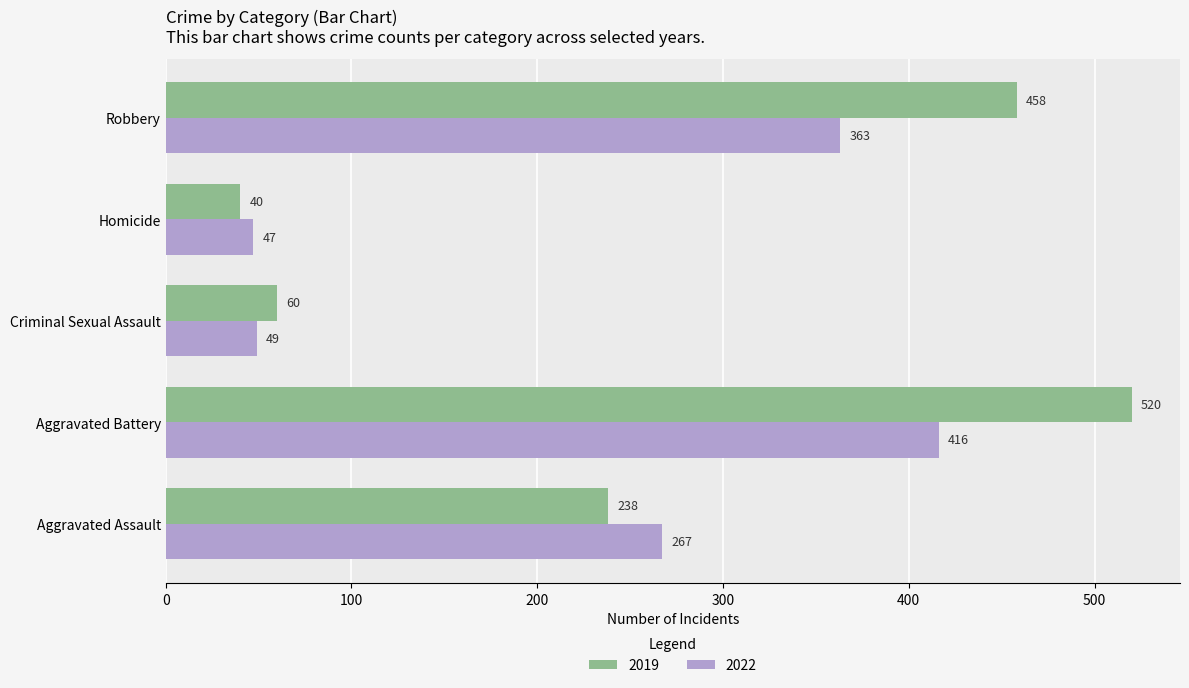

Which series has the largest total across all categories?

2019